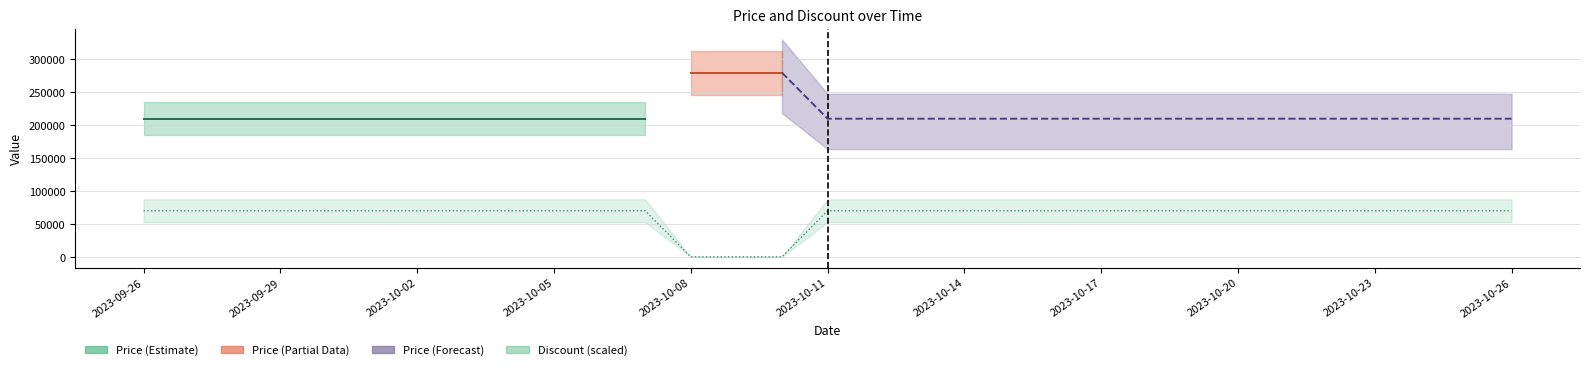

What is the label of the 30th point from the right?

2023-09-27